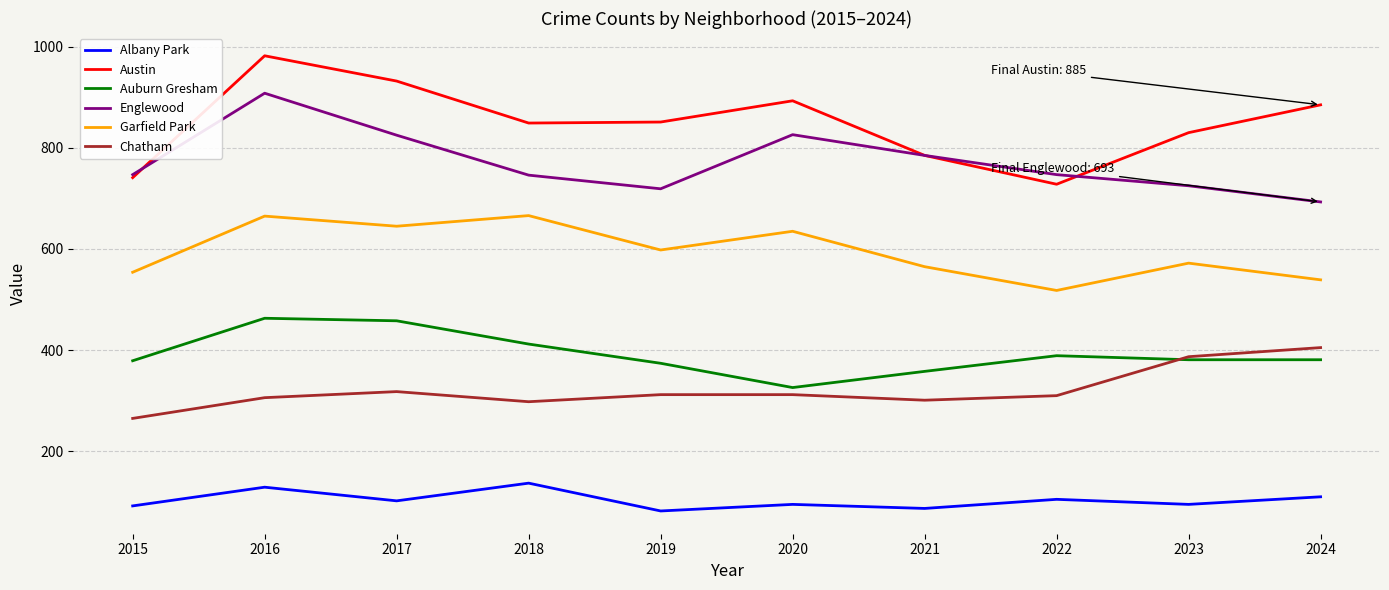

What is the smallest value displayed?

82